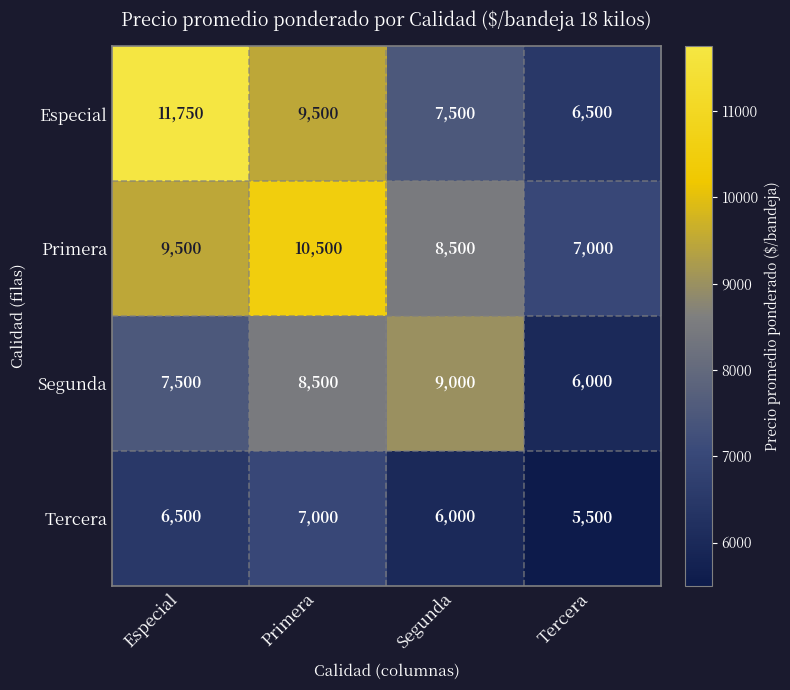

Rank the series at Segunda from highest to lowest value.

Segunda, Primera, Especial, Tercera